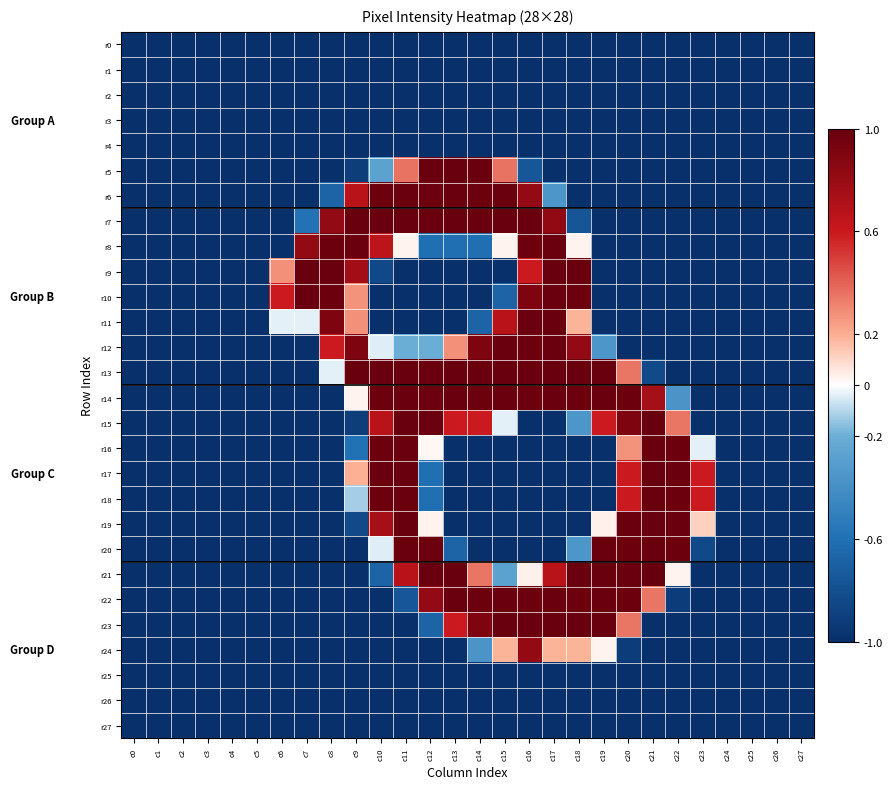

Which category has the lowest value across all series?

c0